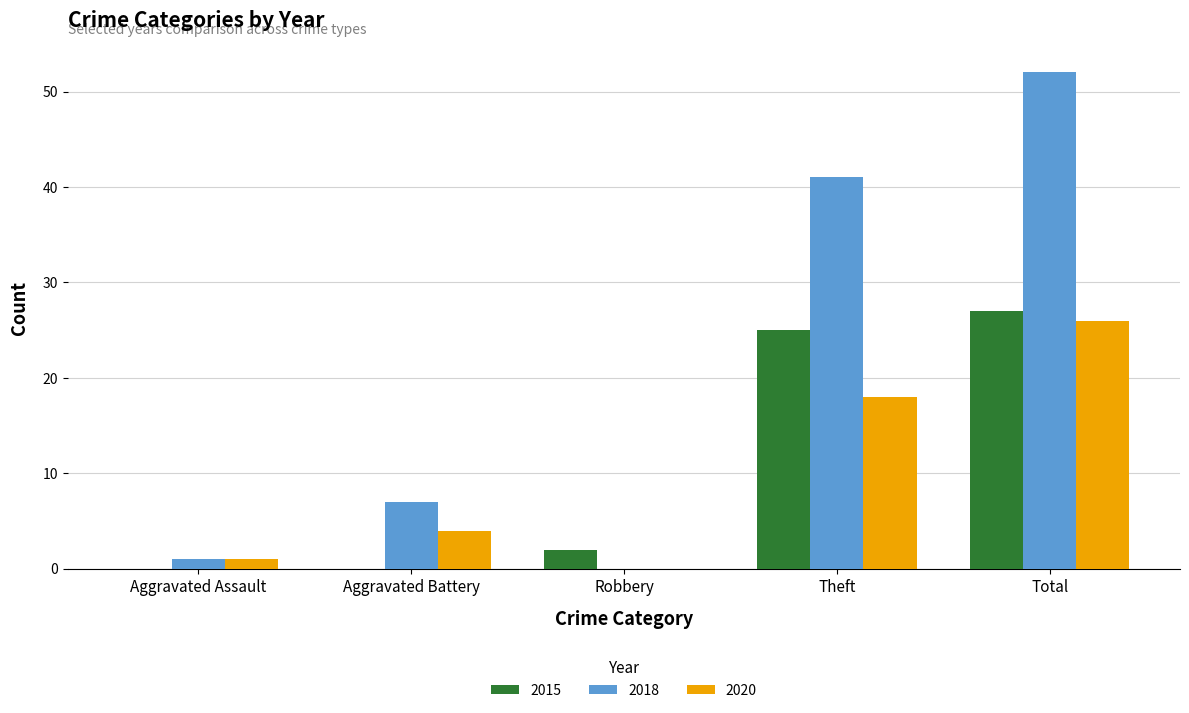

What are all the series names shown in the legend?

2015, 2018, 2020